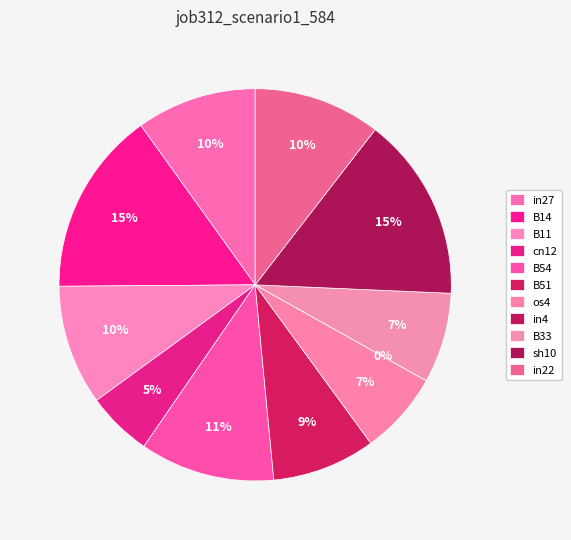

True or false: in4 accounts for 1% of the total.

False